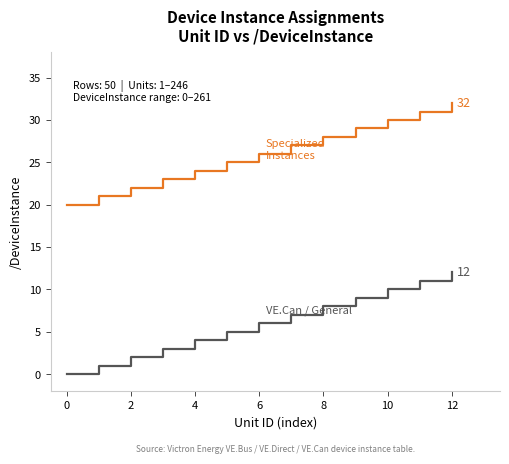

What is the greatest value displayed?

32